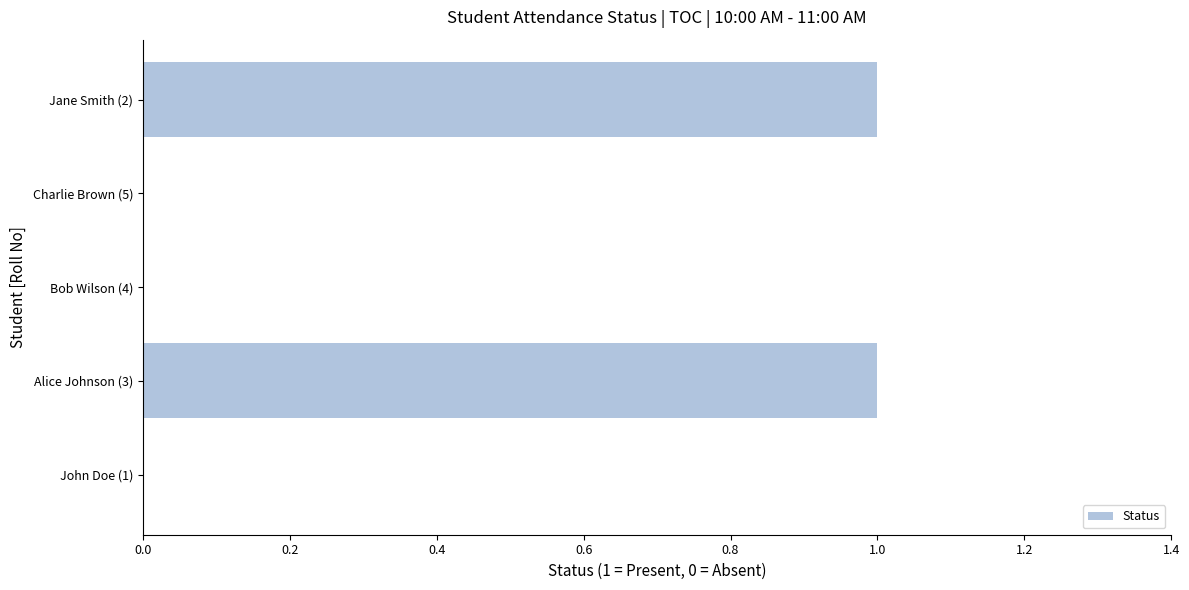

Does the chart contain stacked bars?

No